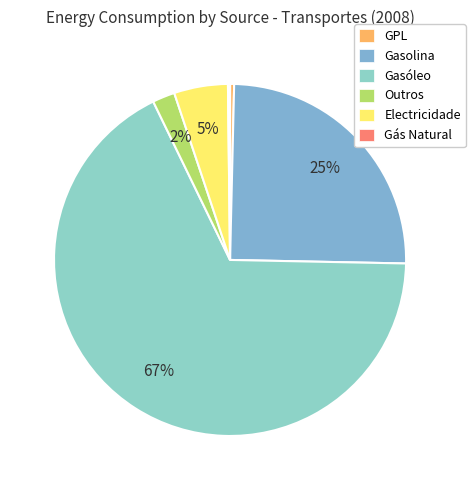

How many slices are in this pie chart?

6